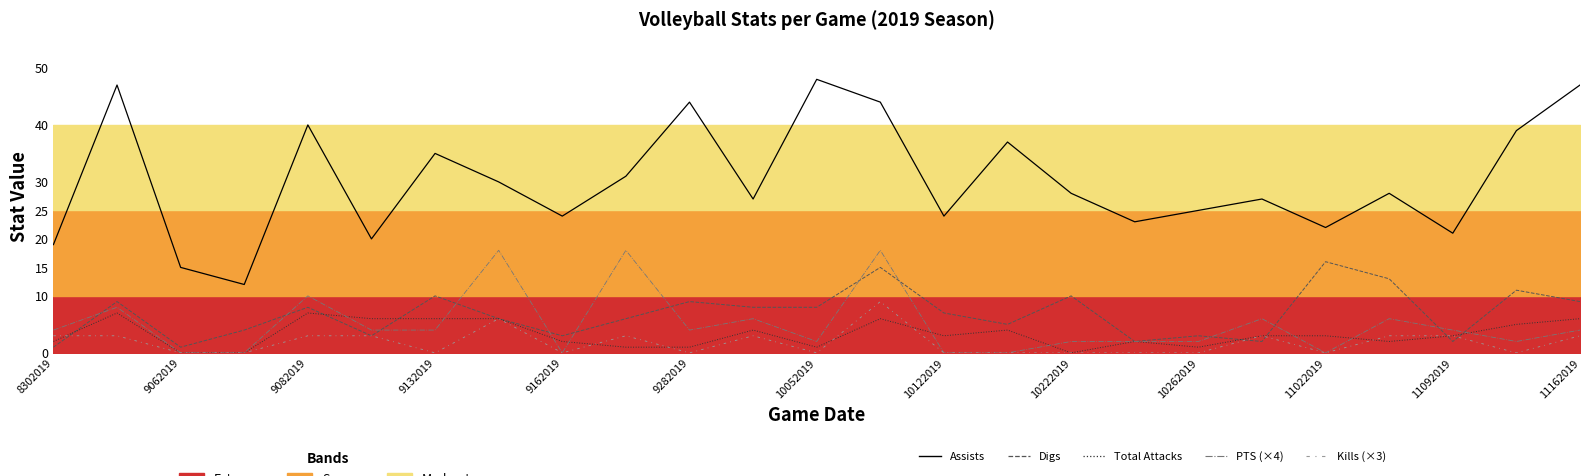

How many times do Total Attacks and Digs cross each other?

7